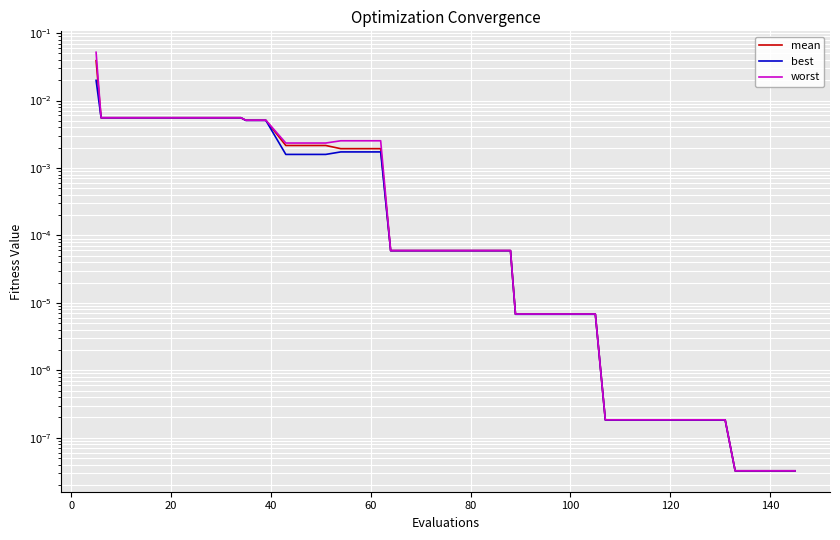

Which series has the largest range (max minus min)?

worst